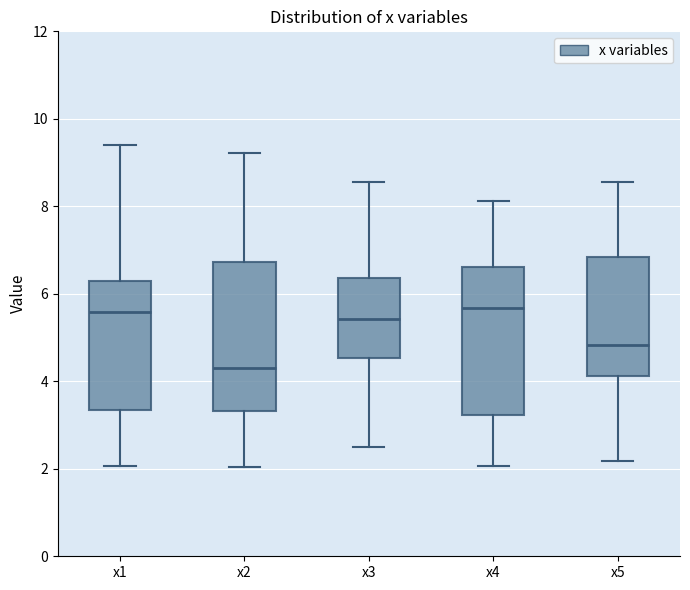

Reading left to right, read every box against the y-axis: the position of its median line, the range the box covers, and the ends of its whiskers. The values are not printed on the chart, so give them approximately, as read against the axis.

x1: median 5.6, box 3.4 to 6.2, whiskers 2.0 to 9.4
x2: median 4.4, box 3.4 to 6.8, whiskers 2.0 to 9.2
x3: median 5.4, box 4.6 to 6.4, whiskers 2.4 to 8.6
x4: median 5.6, box 3.2 to 6.6, whiskers 2.0 to 8.2
x5: median 4.8, box 4.2 to 6.8, whiskers 2.2 to 8.6